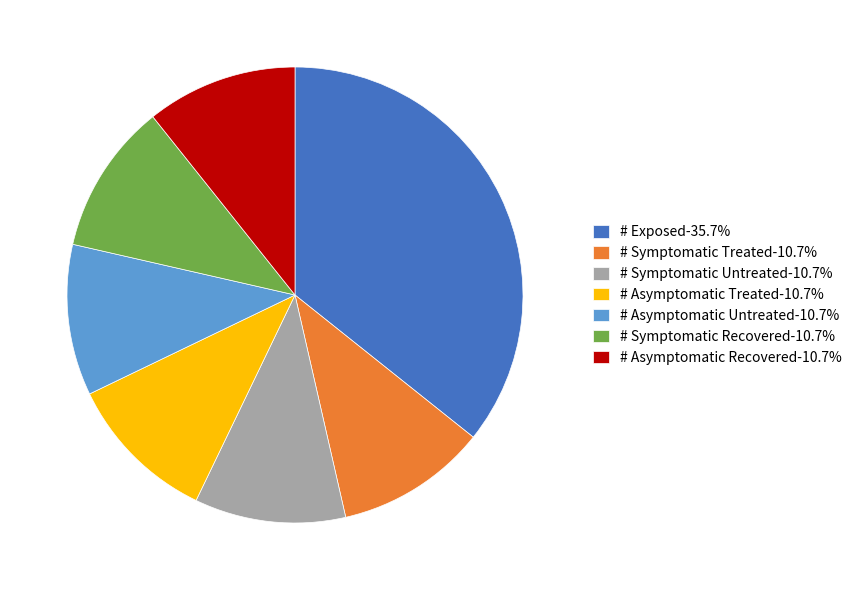

Is # Asymptomatic Treated the majority of the pie?

No